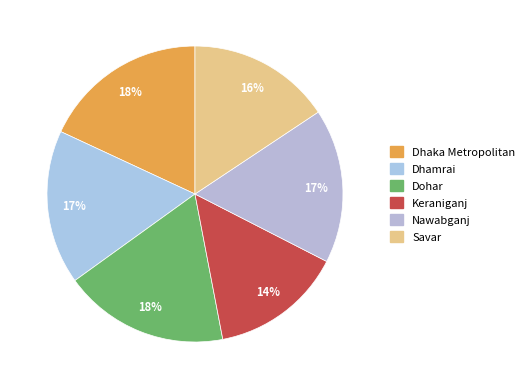

To the nearest percent, what is the combined percentage of Dohar and Nawabganj?

35%